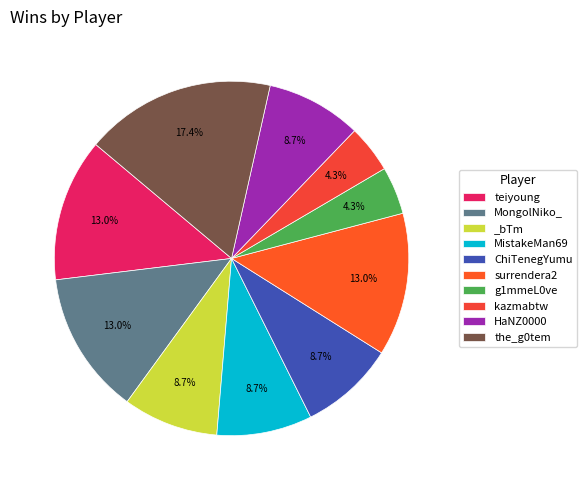

Which category has the biggest portion of the pie?

the_g0tem